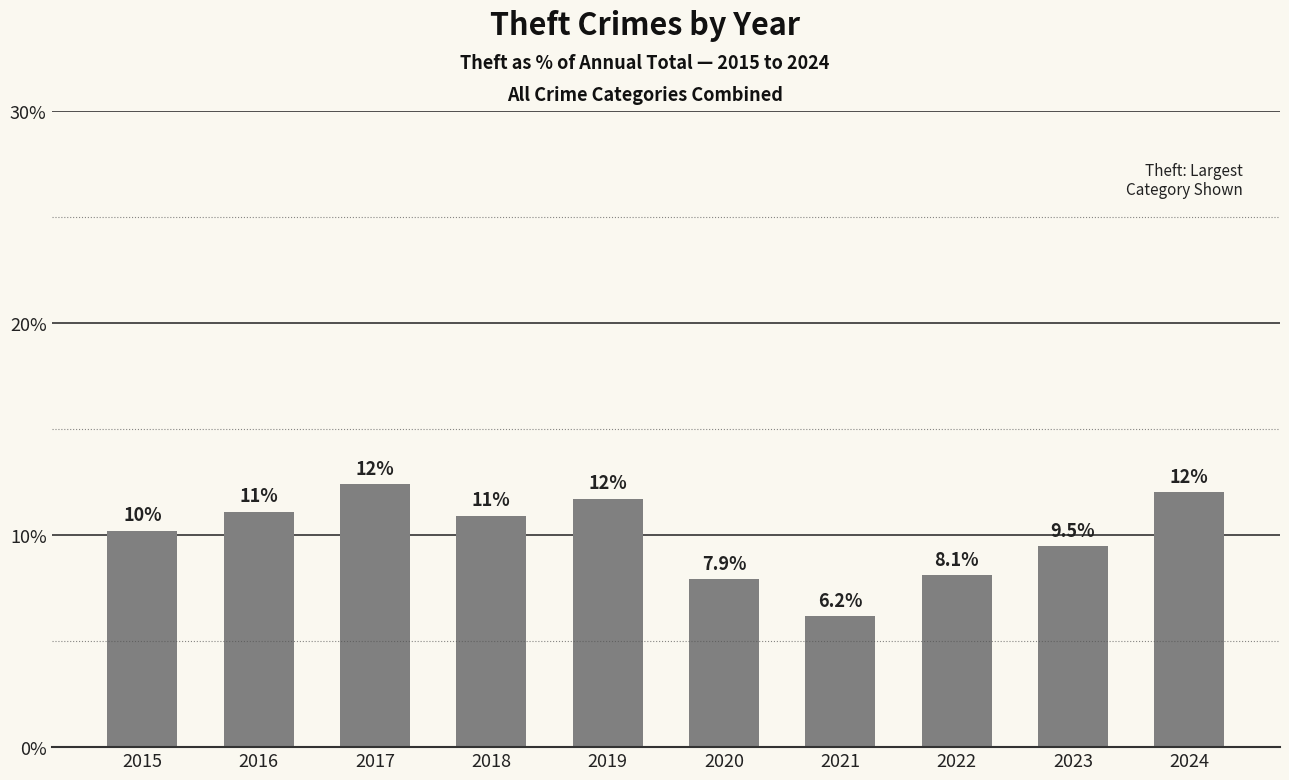

Reading left to right, transcribe all the data shown in this chart.

10.2	11.1	12.4	10.9	11.7	7.9	6.2	8.1	9.5	12.0